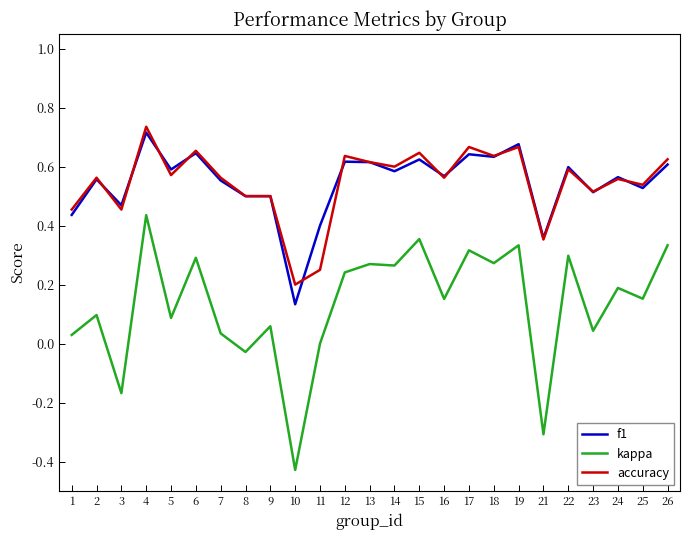

Which series has the widest spread of values?

kappa